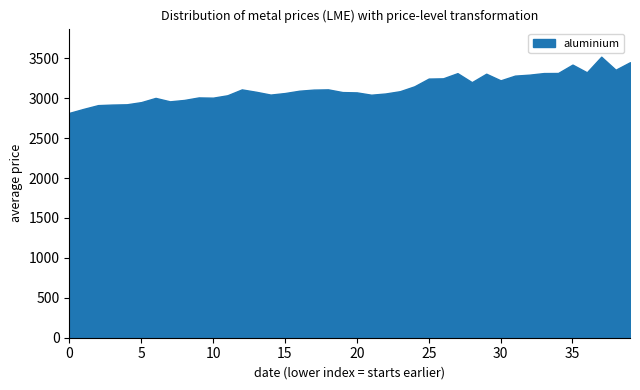

True or false: tin and aluminium intersect in this chart.

False